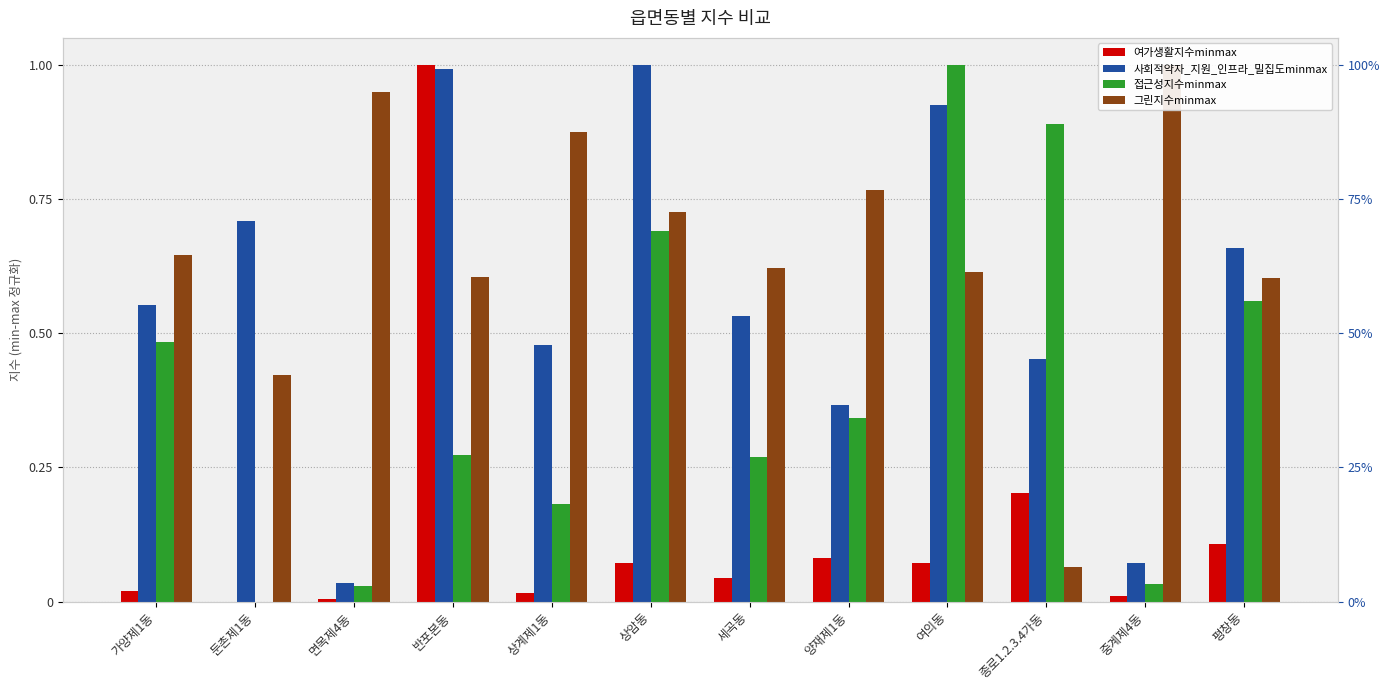

At which category does the chart reach its peak across all series?

반포본동